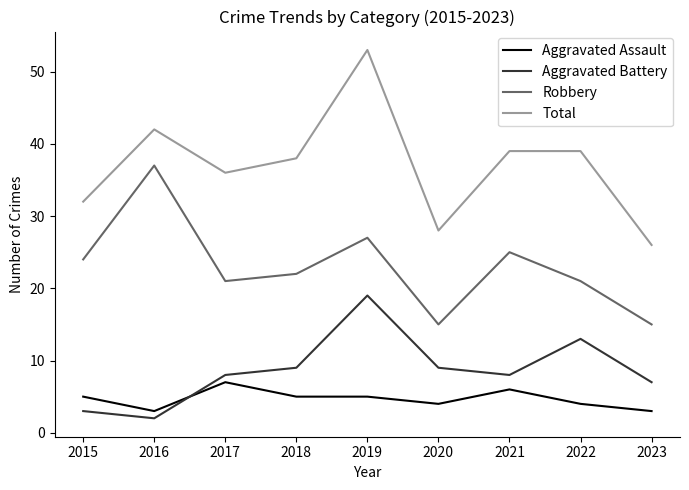

Which series has the largest range (max minus min)?

Total